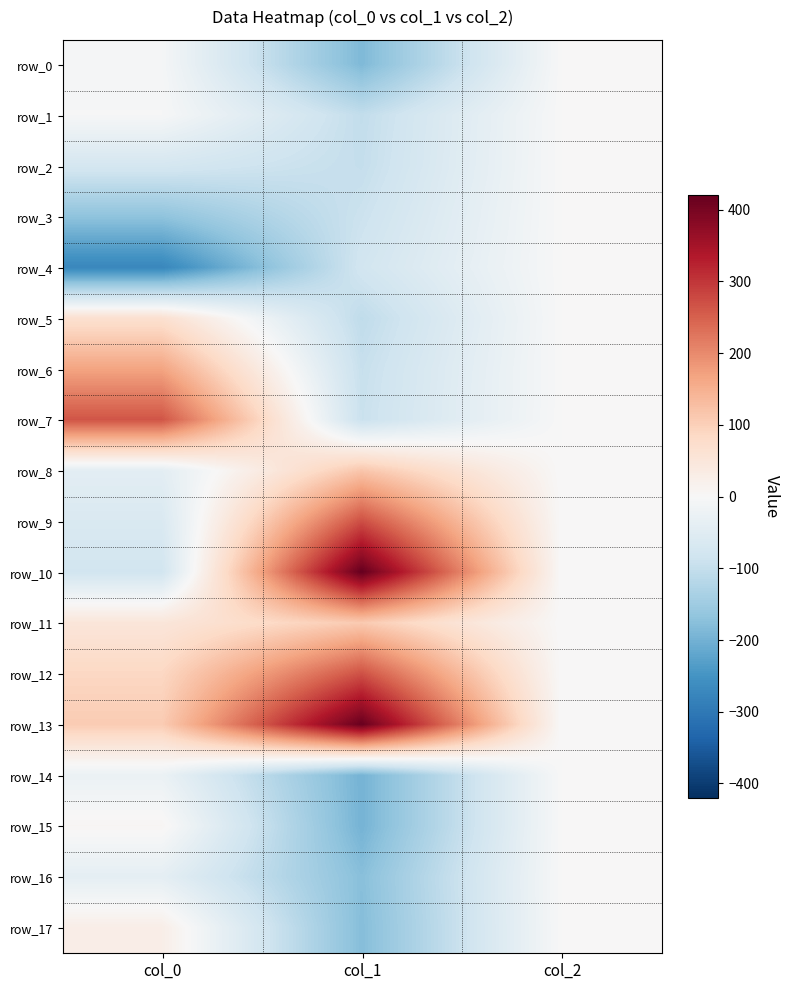

Is it true that row_5 equals -170.6 at col_1?

False